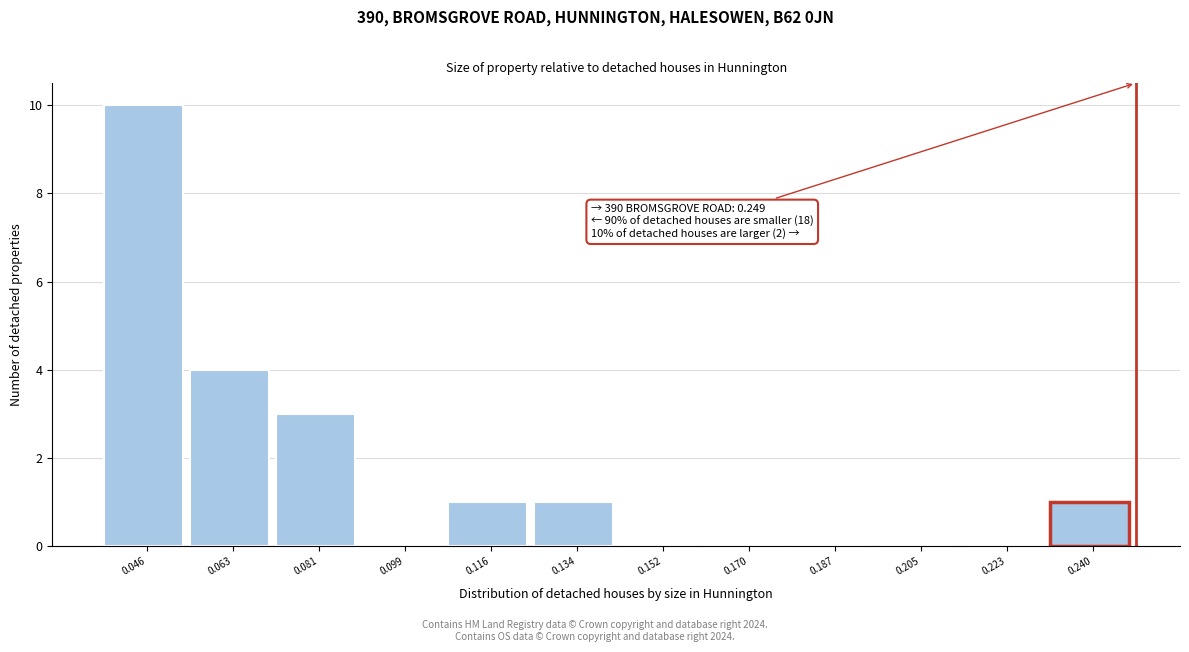

Over which range of the x-axis is the bar tallest?

0.036 to 0.054